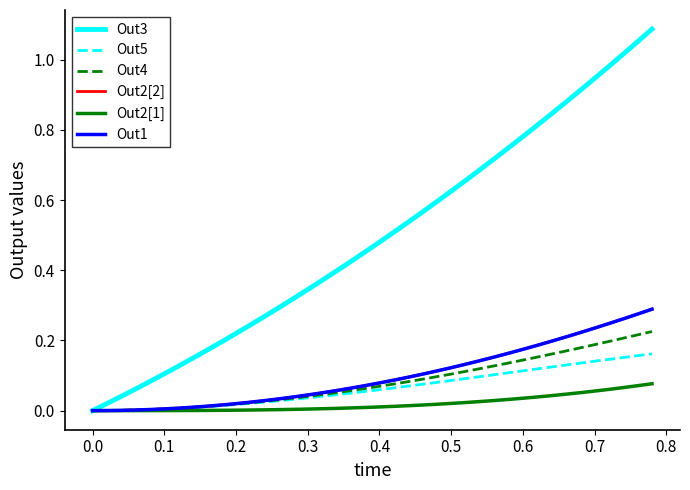

Reading left to right, what are all the values shown in this chart?

Out3: 0.0	0.0	0.0	0.1	0.1	0.1	0.1	0.1	0.2	0.2	0.2	0.2	0.3	0.3	0.3	0.3	0.4	0.4	0.4	0.5	0.5	0.5	0.5	0.6	0.6	0.6	0.7	0.7	0.7	0.7	0.8	0.8	0.8	0.9	0.9	0.9	1.0	1.0	1.1	1.1
Out5: 0.0	0.0	0.0	0.0	0.0	0.0	0.0	0.0	0.0	0.0	0.0	0.0	0.0	0.0	0.0	0.0	0.0	0.0	0.0	0.1	0.1	0.1	0.1	0.1	0.1	0.1	0.1	0.1	0.1	0.1	0.1	0.1	0.1	0.1	0.1	0.1	0.1	0.2	0.2	0.2
Out4: 0.0	0.0	0.0	0.0	0.0	0.0	0.0	0.0	0.0	0.0	0.0	0.0	0.0	0.0	0.0	0.0	0.0	0.1	0.1	0.1	0.1	0.1	0.1	0.1	0.1	0.1	0.1	0.1	0.1	0.1	0.1	0.2	0.2	0.2	0.2	0.2	0.2	0.2	0.2	0.2
Out2[2]: 0.0	0.0	0.0	0.0	0.0	0.0	0.0	0.0	0.0	0.0	0.0	0.0	0.0	0.0	0.0	0.0	0.1	0.1	0.1	0.1	0.1	0.1	0.1	0.1	0.1	0.1	0.1	0.1	0.2	0.2	0.2	0.2	0.2	0.2	0.2	0.2	0.2	0.3	0.3	0.3
Out2[1]: 0.0	0.0	0.0	0.0	0.0	0.0	0.0	0.0	0.0	0.0	0.0	0.0	0.0	0.0	0.0	0.0	0.0	0.0	0.0	0.0	0.0	0.0	0.0	0.0	0.0	0.0	0.0	0.0	0.0	0.0	0.0	0.0	0.0	0.0	0.1	0.1	0.1	0.1	0.1	0.1
Out1: 0.0	0.0	0.0	0.0	0.0	0.0	0.0	0.0	0.0	0.0	0.0	0.0	0.0	0.0	0.0	0.0	0.1	0.1	0.1	0.1	0.1	0.1	0.1	0.1	0.1	0.1	0.1	0.1	0.2	0.2	0.2	0.2	0.2	0.2	0.2	0.2	0.2	0.3	0.3	0.3